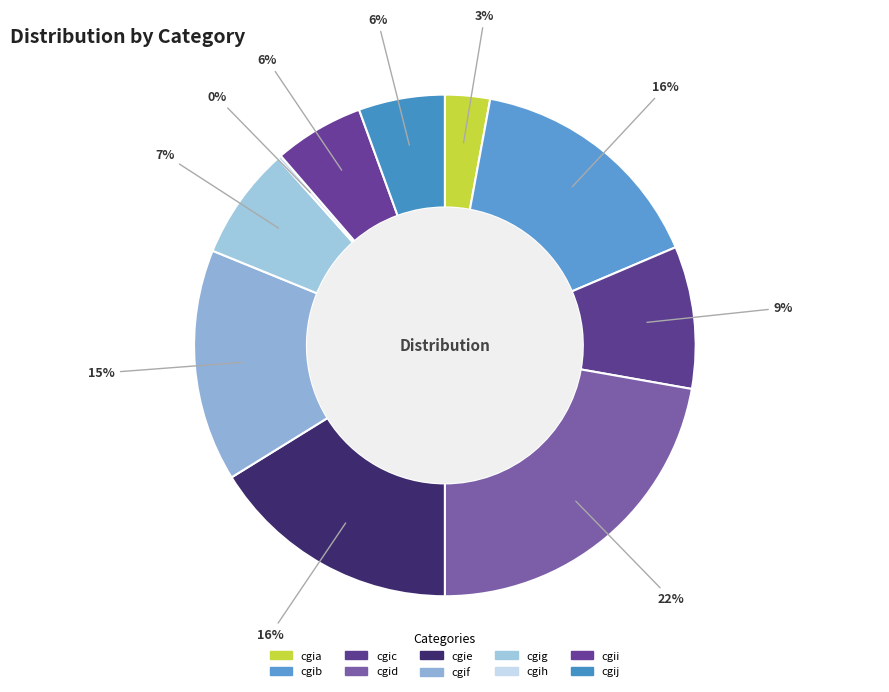

Is the sum of cgid and cgic greater than half?

No